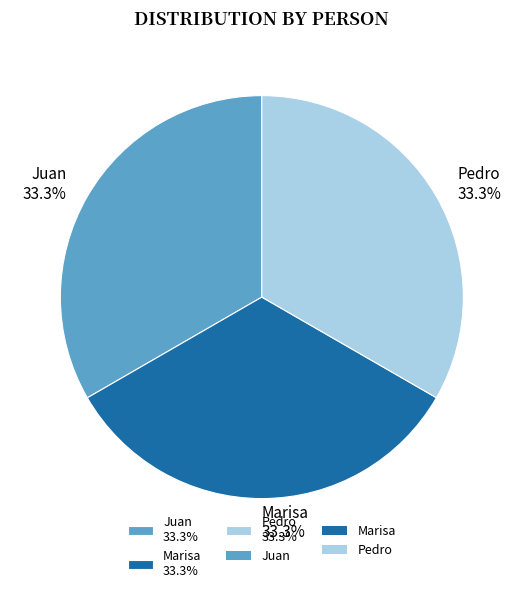

Combined, do Pedro and Marisa account for over 50%?

Yes